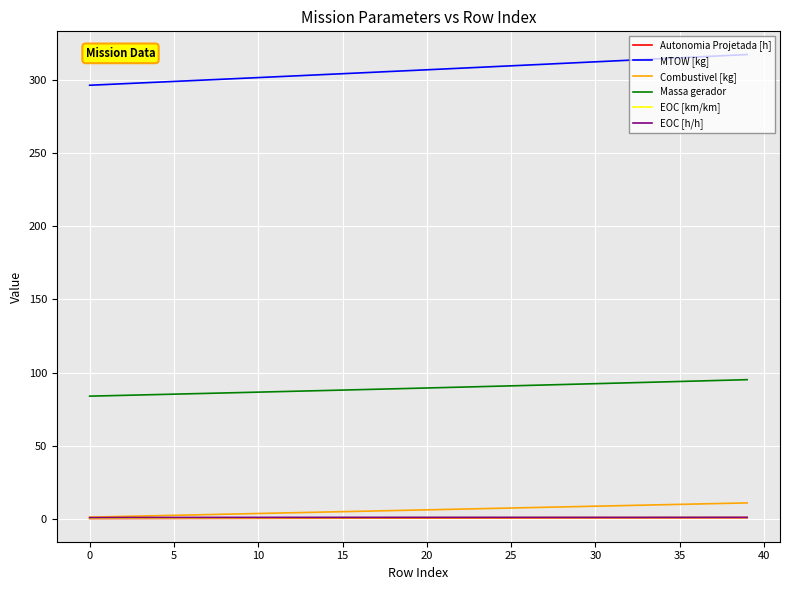

Which series has the widest spread of values?

MTOW [kg]